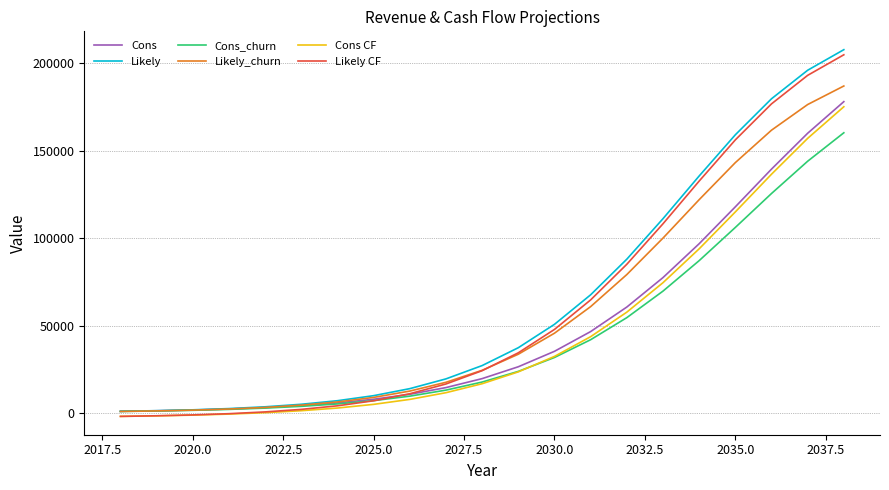

What is the average value of the Likely_churn series?

56804.6